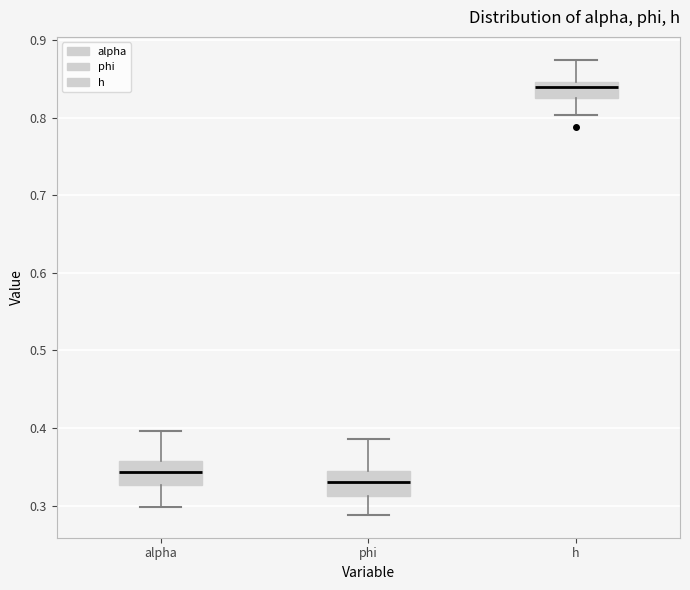

Which box has the highest median line?

h